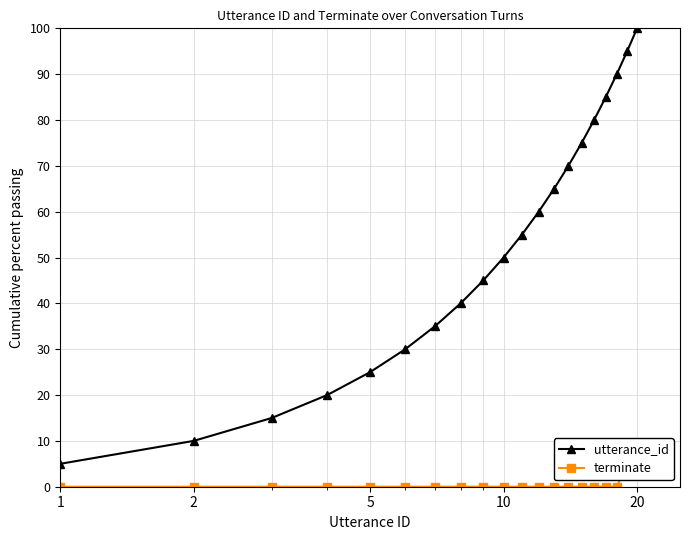

True or false: utterance_id has more than 2 points higher than both neighbors.

False